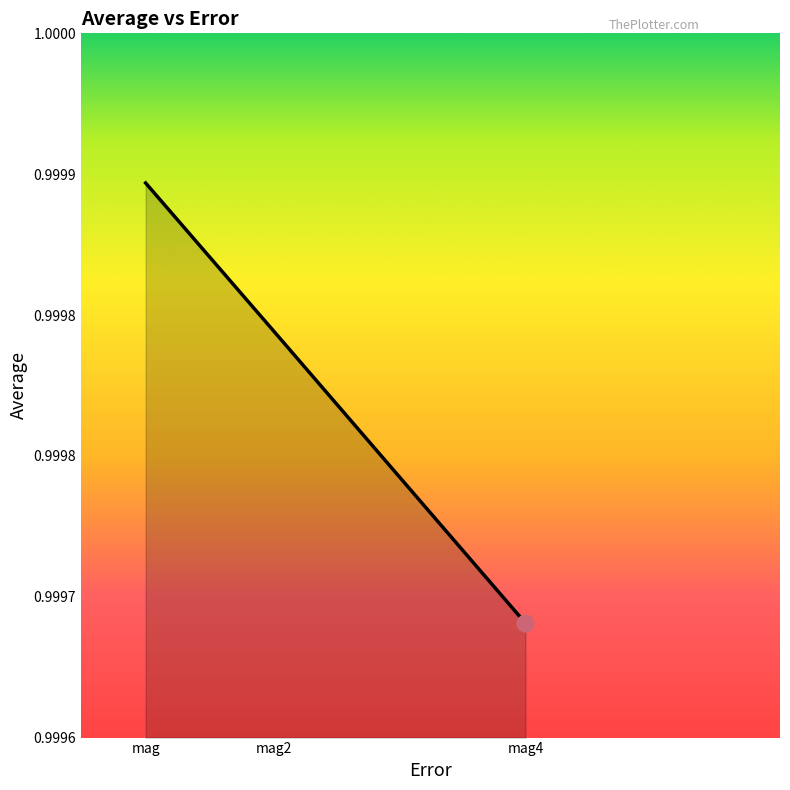

What is the value of the 1st point from the left?

1.0